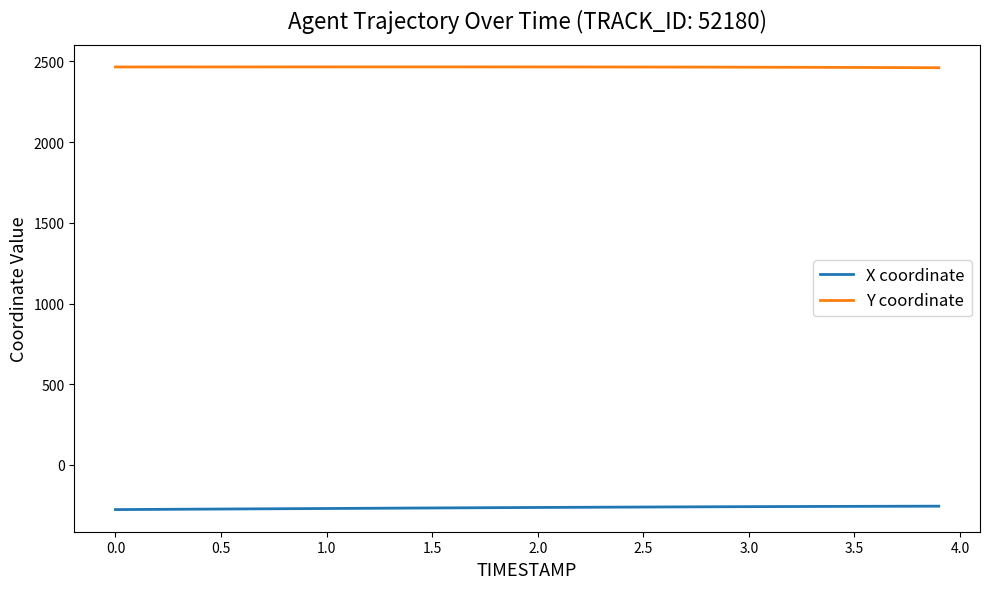

What is the sum of all X coordinate values?

-10579.7